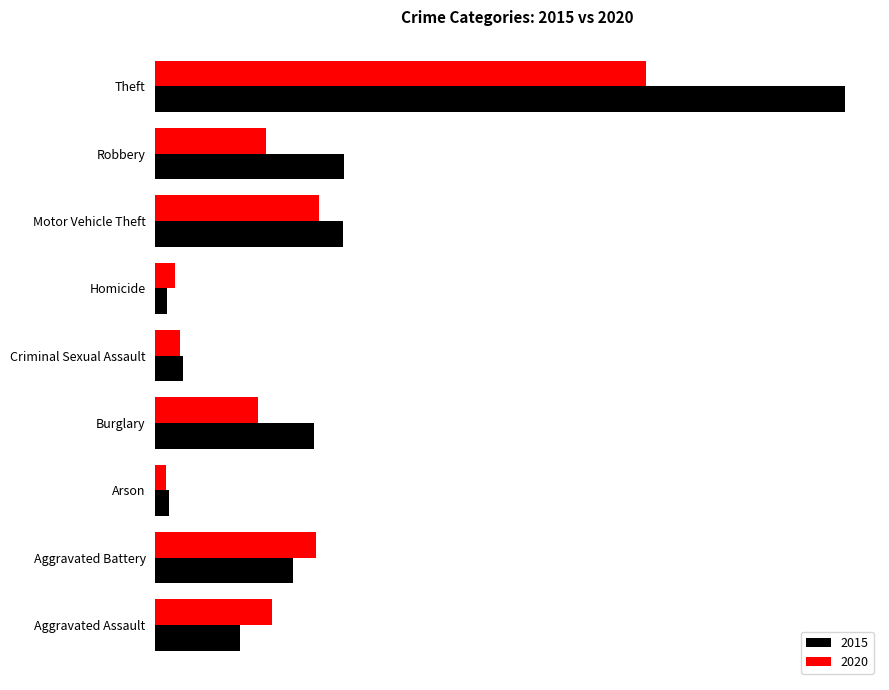

What are all the series names shown in the legend?

2015, 2020